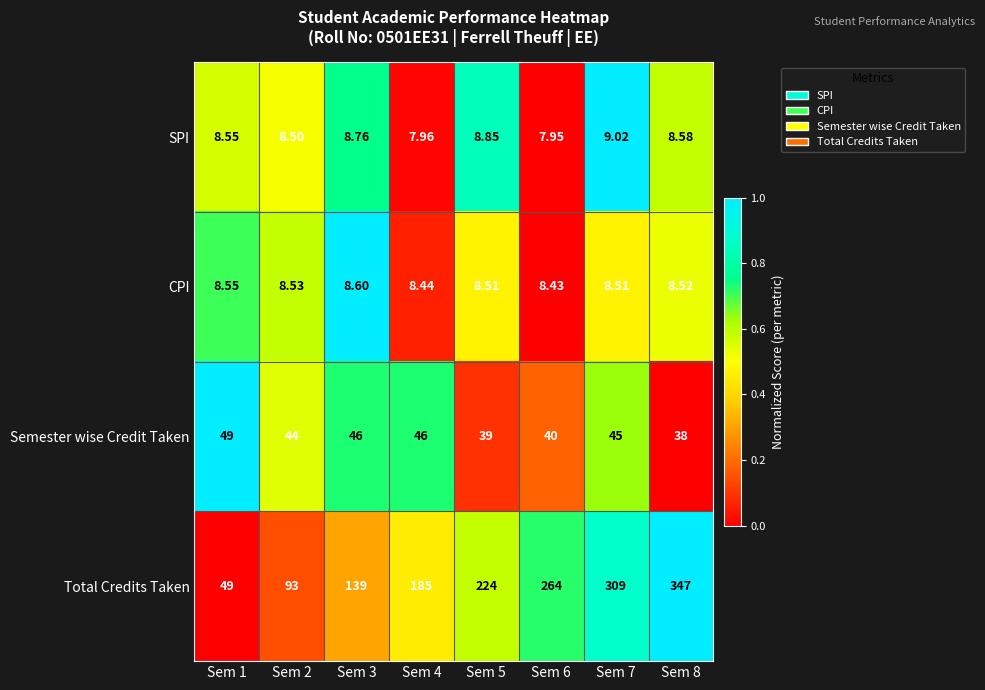

Which series changed the most between Sem 2 and Sem 6?

Total Credits Taken